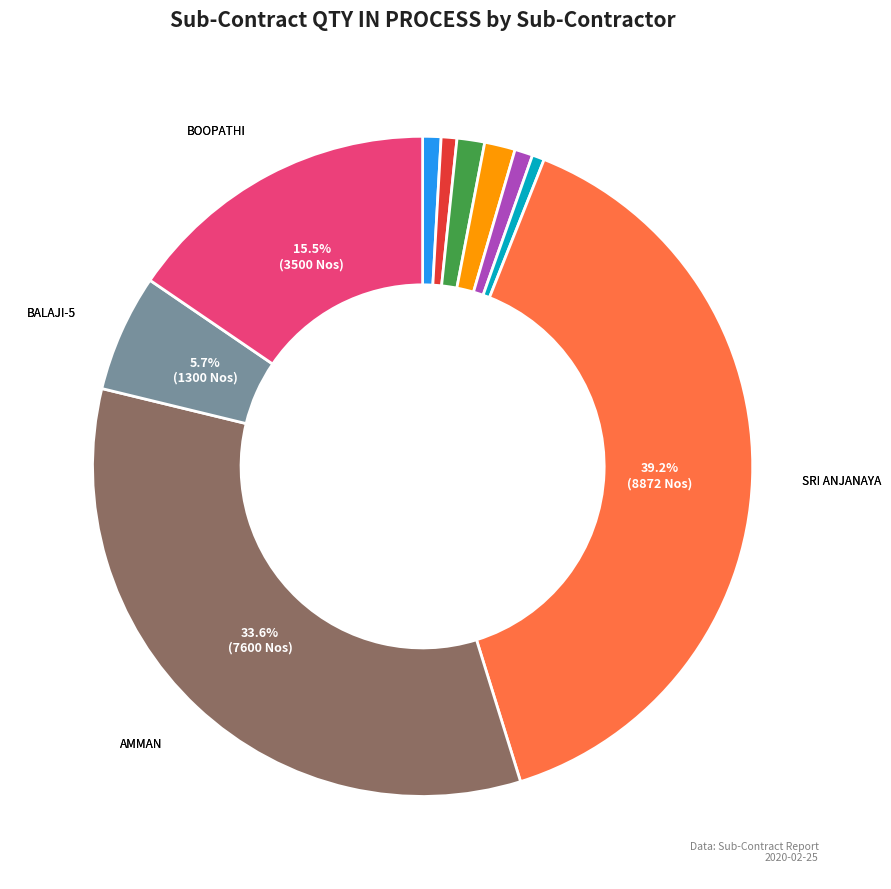

Is there a majority slice in this chart?

No